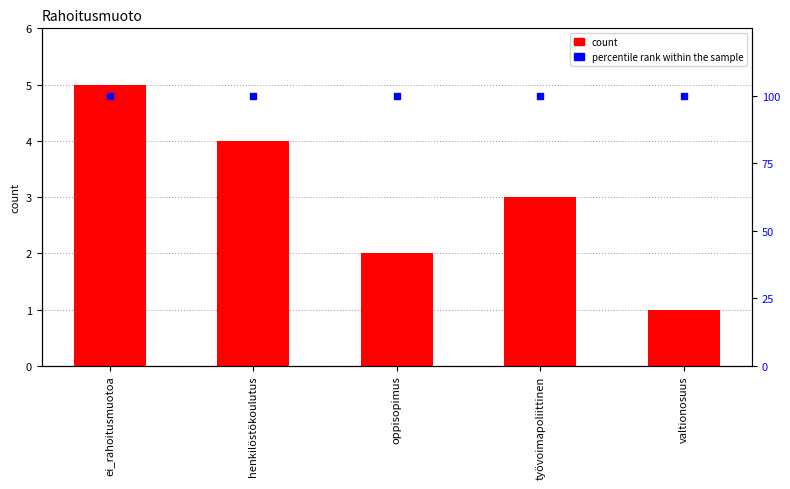

What is the total value across all series at henkilöstökoulutus?

104